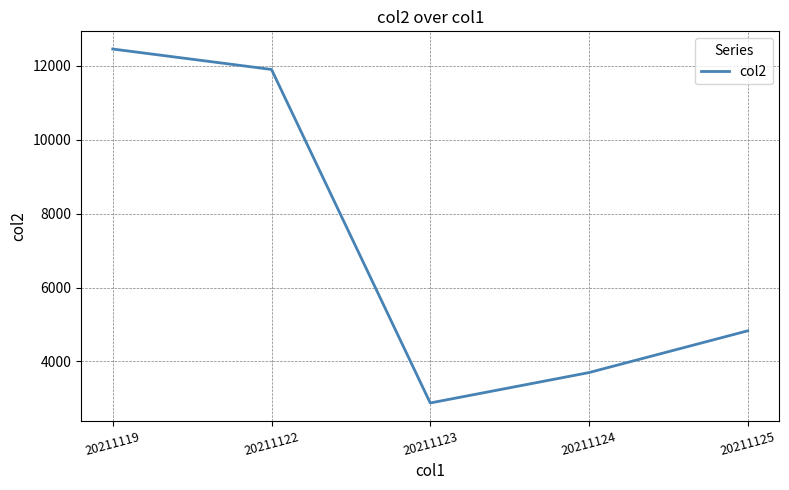

List the labels in order of value, largest first.

20211119, 20211122, 20211125, 20211124, 20211123